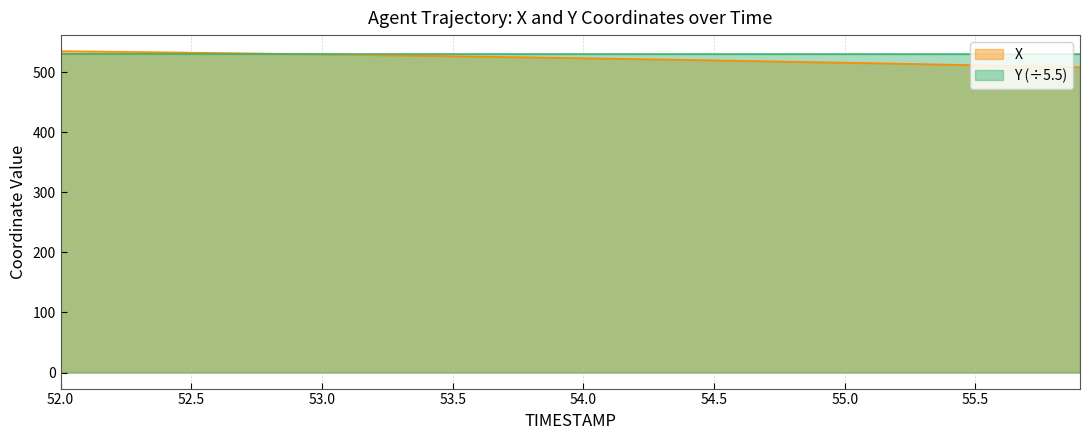

How many lines are shown in the chart?

2